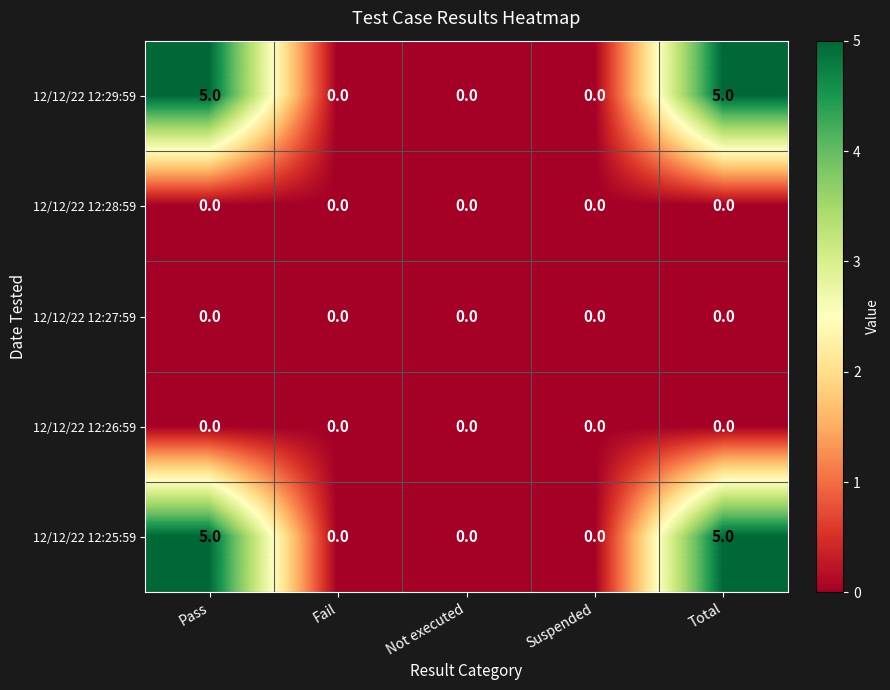

What is the spread (max minus min) of values at Total?

5